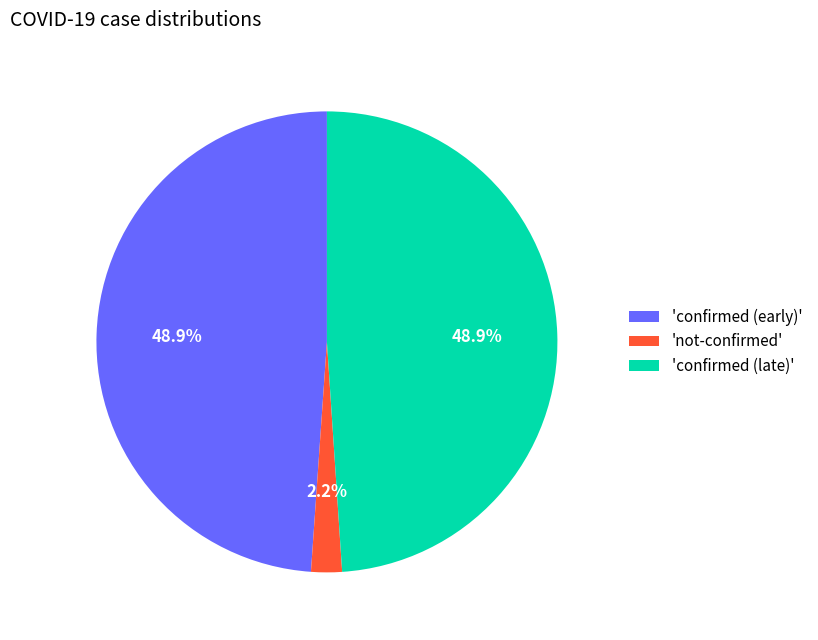

Combined, do 'not-confirmed' and 'confirmed (late)' account for over 50%?

Yes